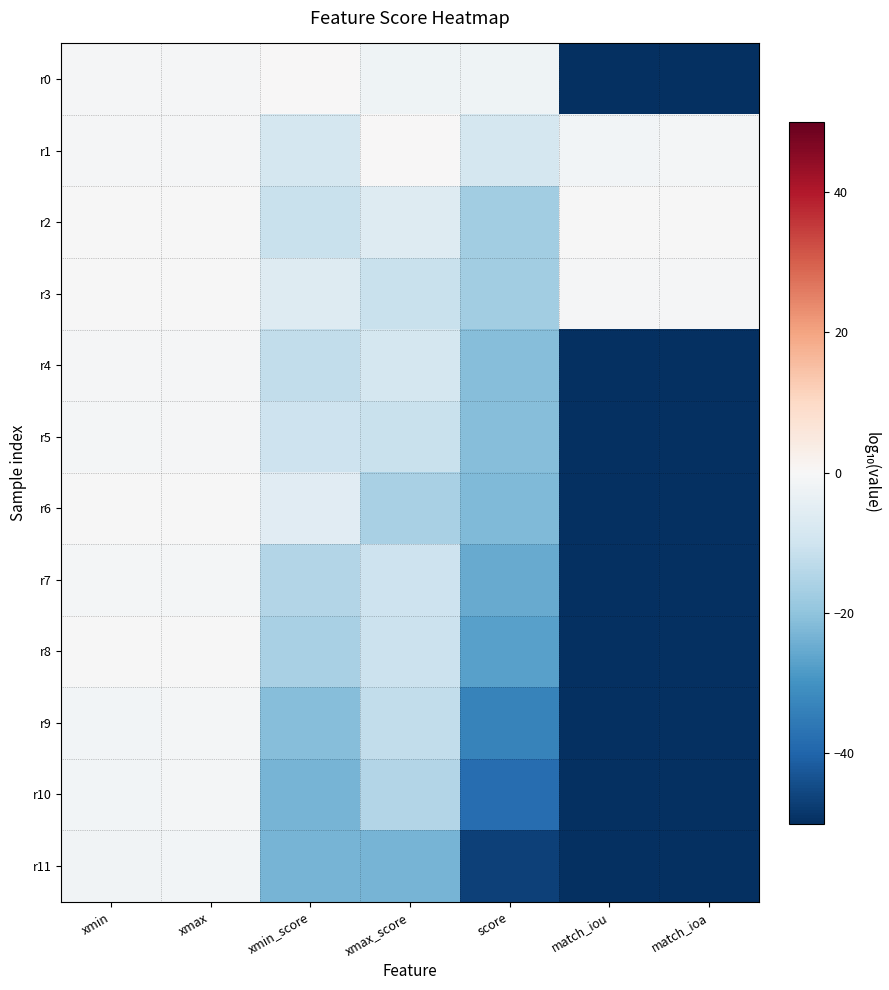

Reading left to right, what are all the values shown in this chart?

r0: xmin=-0.5	xmax=-0.4	xmin_score=0.0	xmax_score=-2.2	score=-2.2	match_iou=-50.0	match_ioa=-50.0
r1: xmin=-0.6	xmax=-0.6	xmin_score=-9.0	xmax_score=0.0	score=-9.0	match_iou=-1.2	match_ioa=-0.9
r2: xmin=-0.2	xmax=-0.1	xmin_score=-11.0	xmax_score=-6.3	score=-17.3	match_iou=-0.1	match_ioa=-0.0
r3: xmin=-0.2	xmax=-0.2	xmin_score=-6.4	xmax_score=-11.1	score=-17.4	match_iou=-0.7	match_ioa=-0.4
r4: xmin=-0.7	xmax=-0.6	xmin_score=-12.2	xmax_score=-9.0	score=-21.2	match_iou=-50.0	match_ioa=-50.0
r5: xmin=-0.9	xmax=-0.8	xmin_score=-10.3	xmax_score=-11.0	score=-21.3	match_iou=-50.0	match_ioa=-50.0
r6: xmin=-0.3	xmax=-0.3	xmin_score=-5.7	xmax_score=-16.3	score=-21.9	match_iou=-50.0	match_ioa=-50.0
r7: xmin=-1.0	xmax=-0.9	xmin_score=-14.8	xmax_score=-10.3	score=-25.0	match_iou=-50.0	match_ioa=-50.0
r8: xmin=-0.3	xmax=-0.2	xmin_score=-16.3	xmax_score=-10.9	score=-27.2	match_iou=-50.0	match_ioa=-50.0
r9: xmin=-1.5	xmax=-1.1	xmin_score=-21.3	xmax_score=-12.2	score=-33.5	match_iou=-50.0	match_ioa=-50.0
r10: xmin=-1.3	xmax=-1.0	xmin_score=-23.4	xmax_score=-14.8	score=-38.1	match_iou=-50.0	match_ioa=-50.0
r11: xmin=-1.8	xmax=-1.3	xmin_score=-23.4	xmax_score=-23.4	score=-46.8	match_iou=-50.0	match_ioa=-50.0